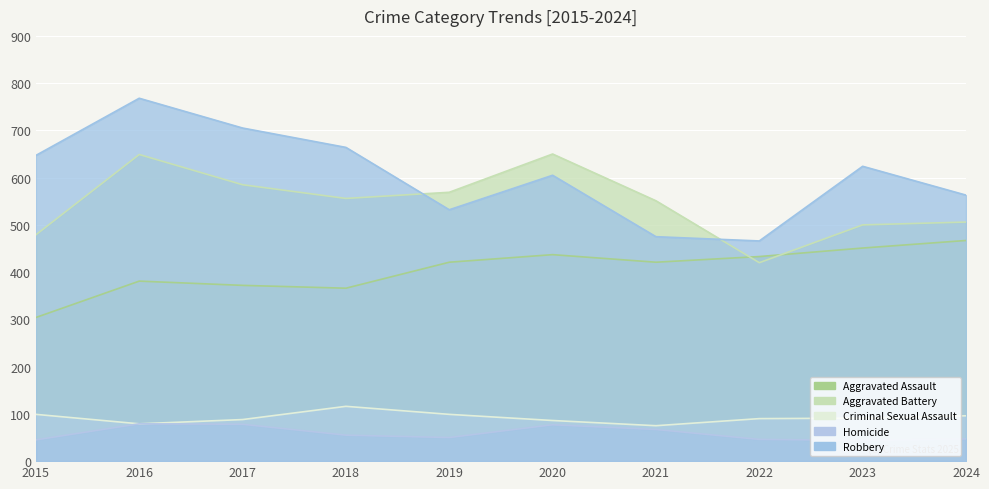

Is it true that Robbery equals 195 at 2021?

False